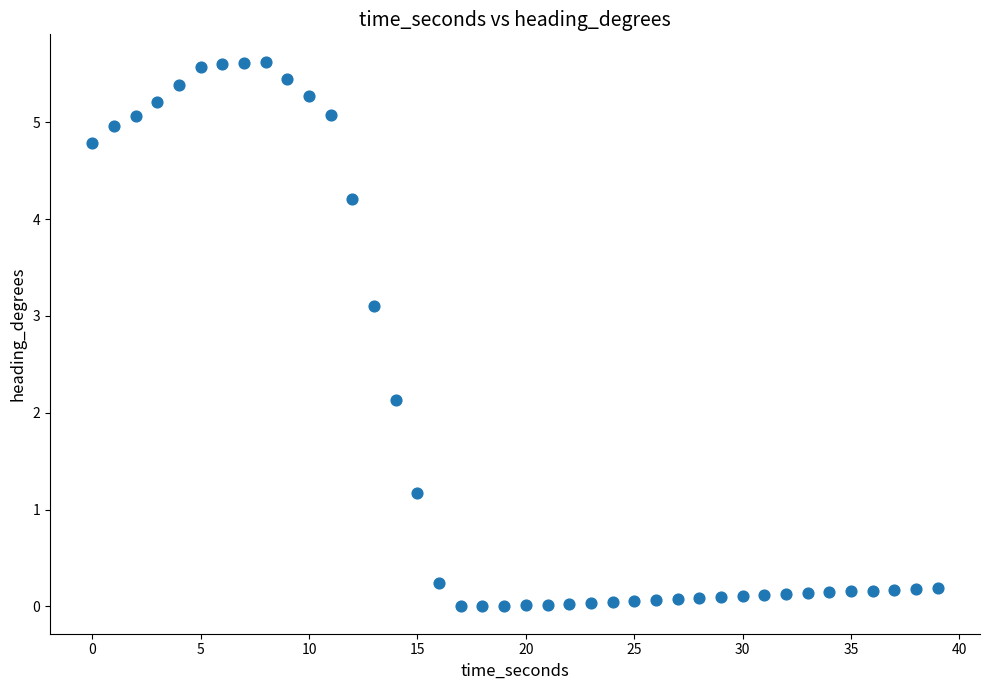

What Y value in the scatter plot is closest to 2?

2.1